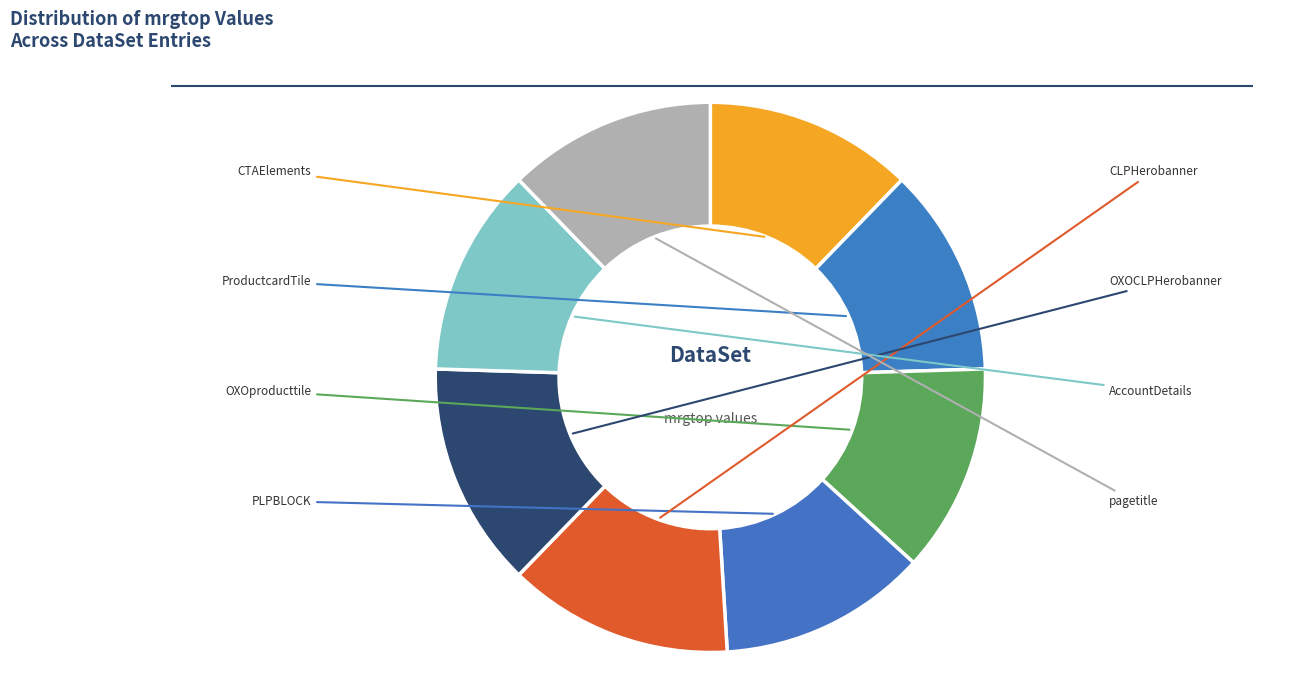

Is it true that CLPHerobanner is 13% of the pie?

True